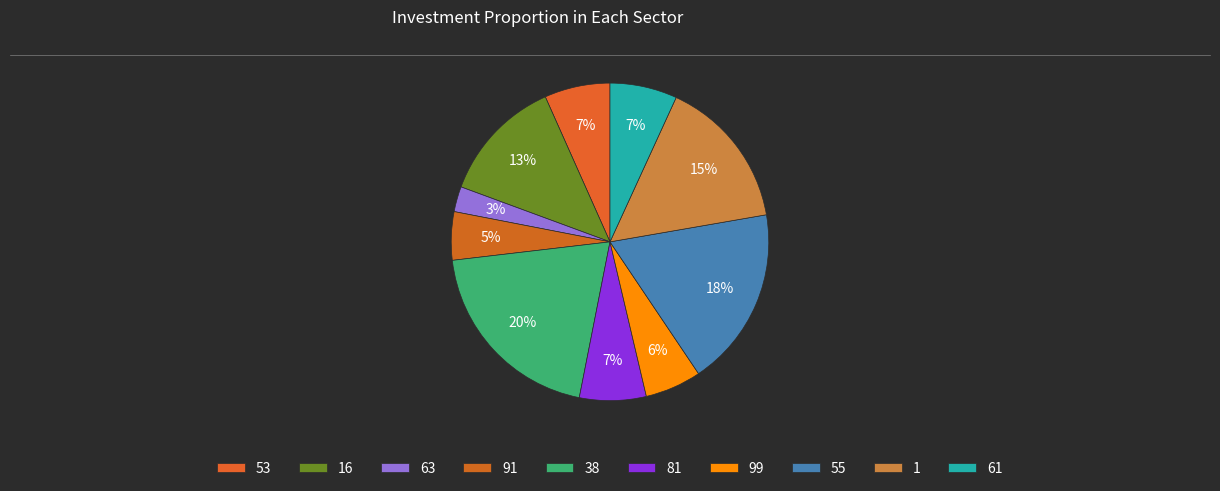

How many slices are in this pie chart?

10